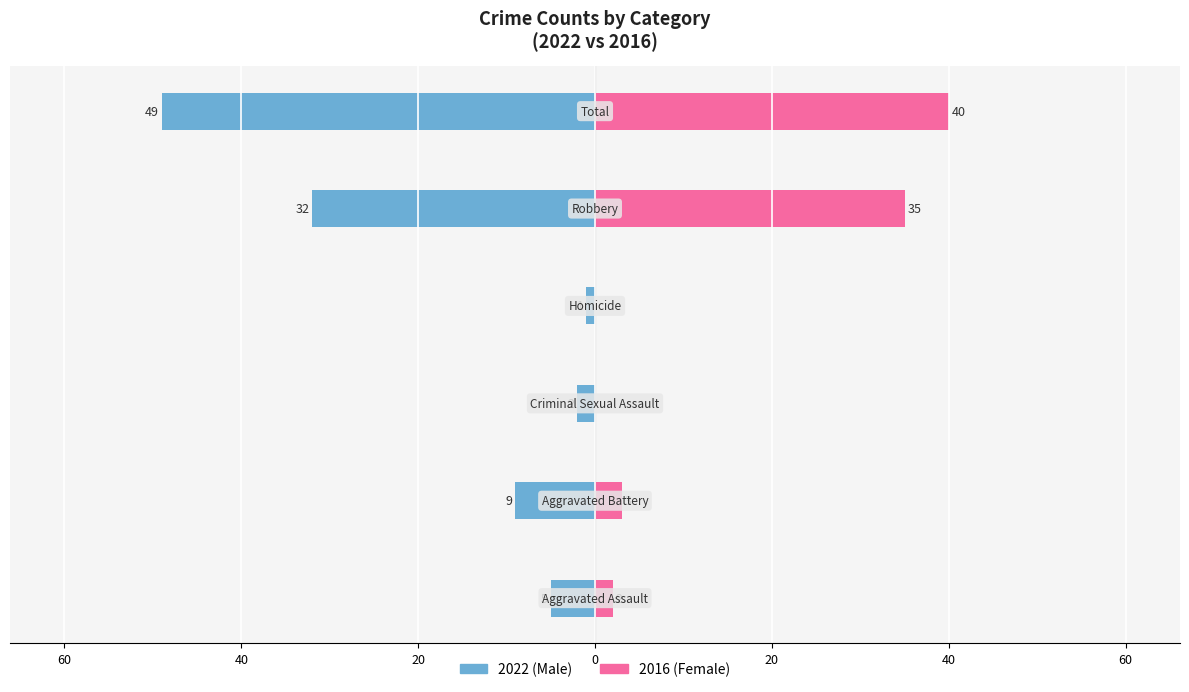

How many categories are shown in the chart?

6